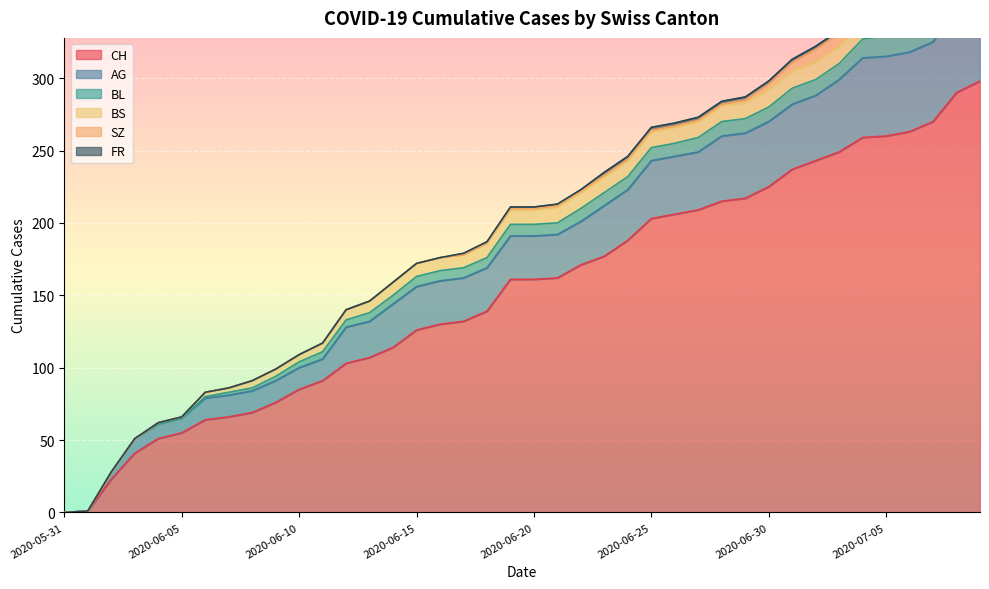

Which series has the largest total across all categories?

CH